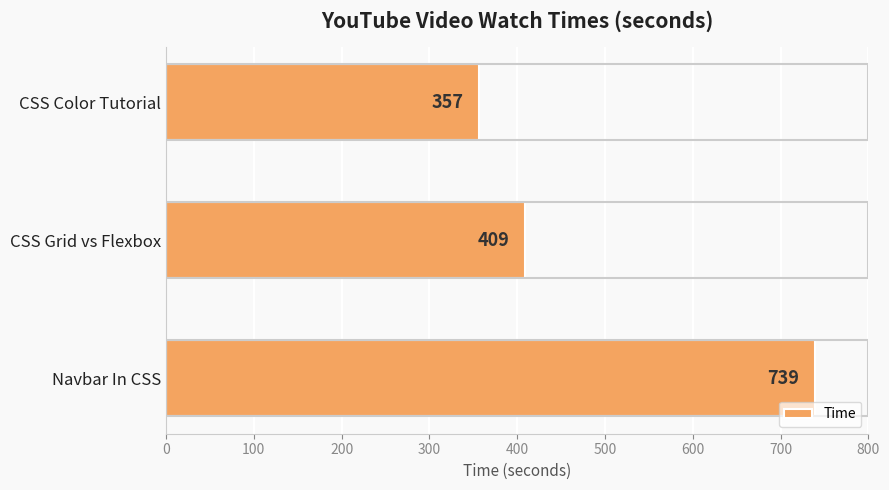

How many bars are there in total?

3